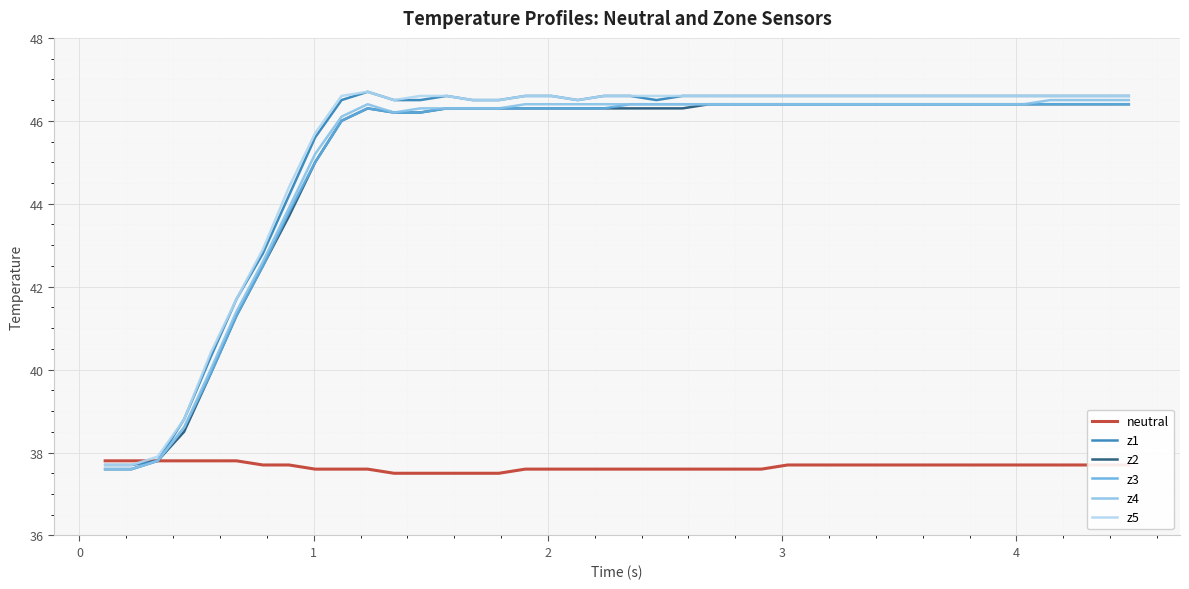

What is the maximum value for z2?

46.4